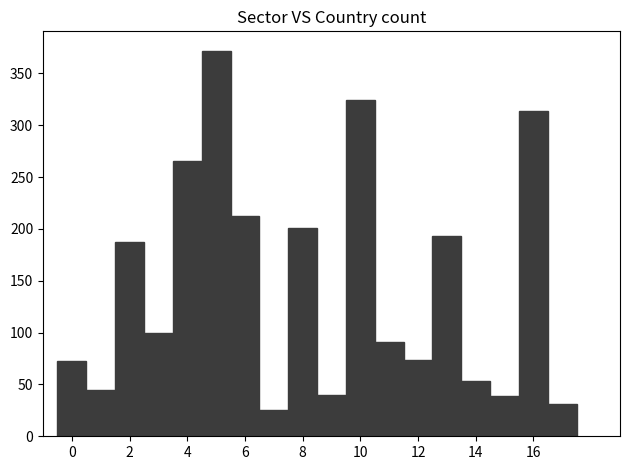

Which range on the x-axis has the tallest bar?

4.5 to 5.5